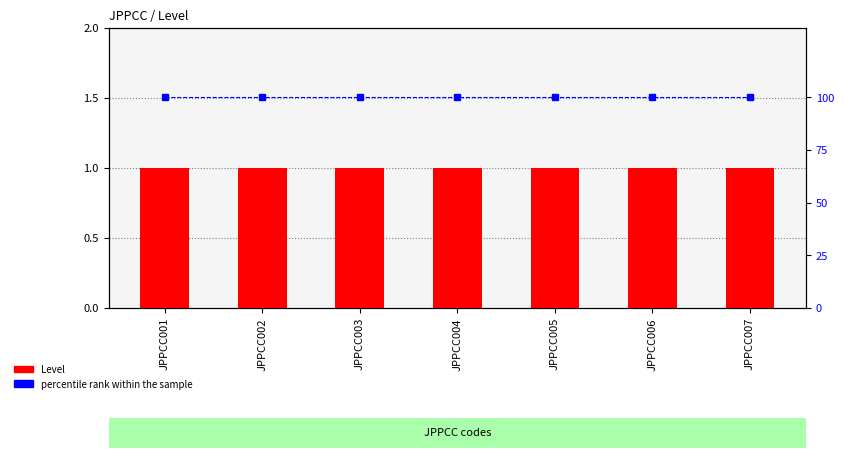

Is the value of percentile rank within the sample at JPPCC005 greater than the value of Level at JPPCC005?

Yes